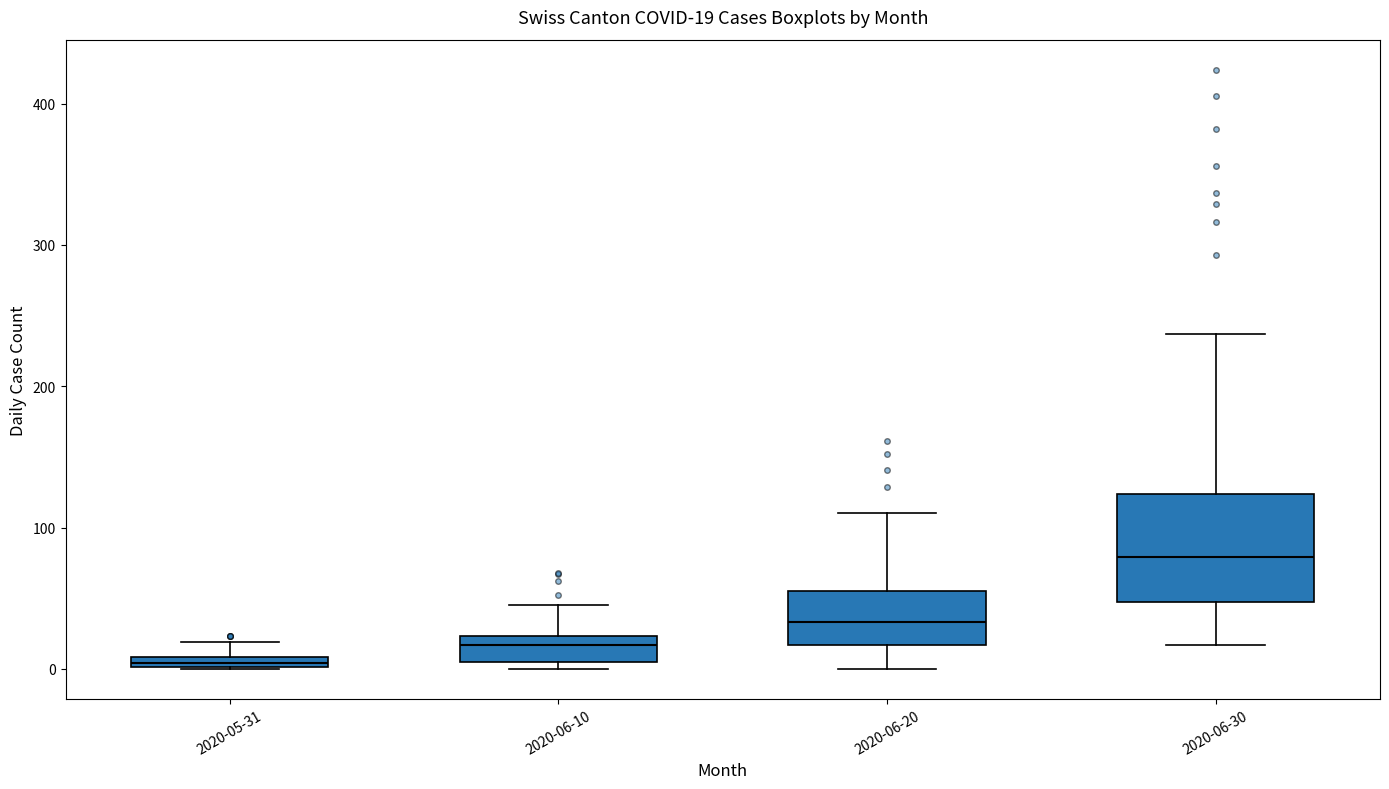

Which box is the tallest, from its lower edge to its upper edge?

2020-06-30